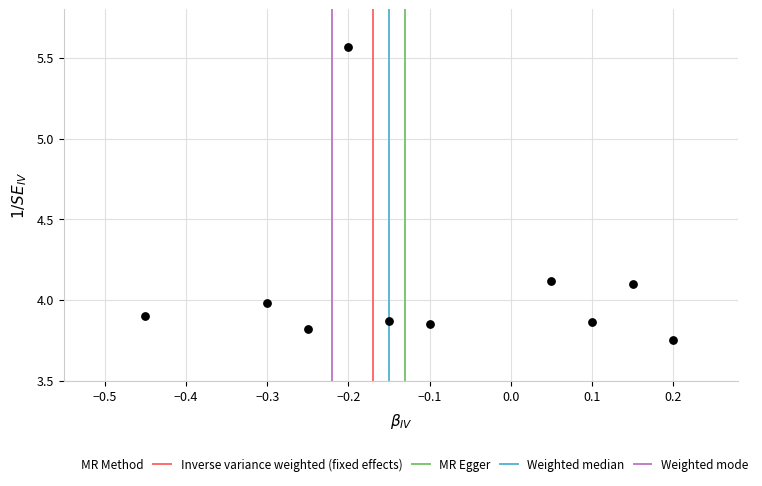

What is the average Y value?

4.1